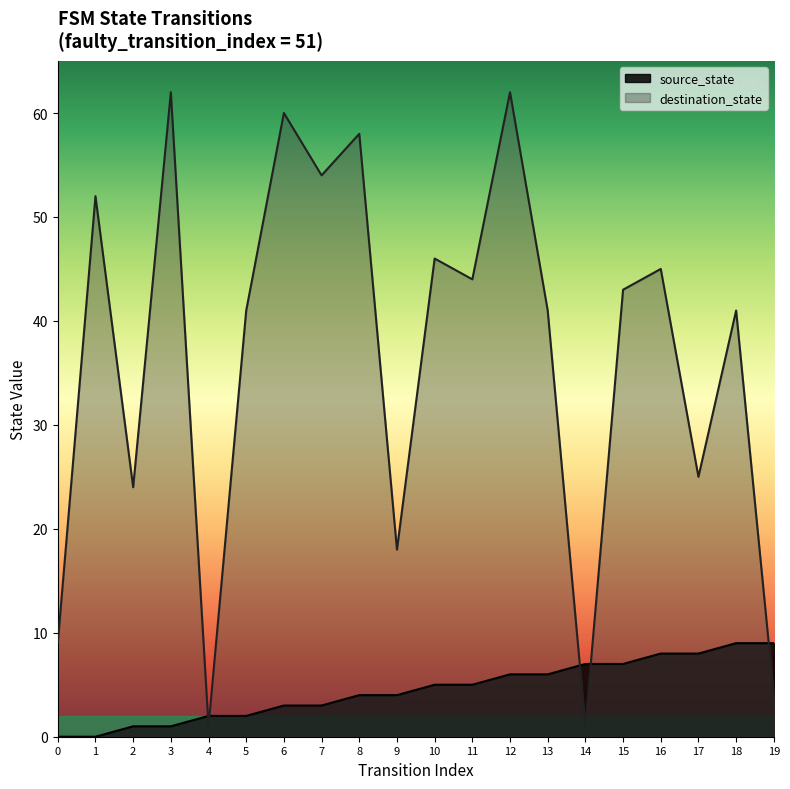

What is the maximum value for destination_state?

62